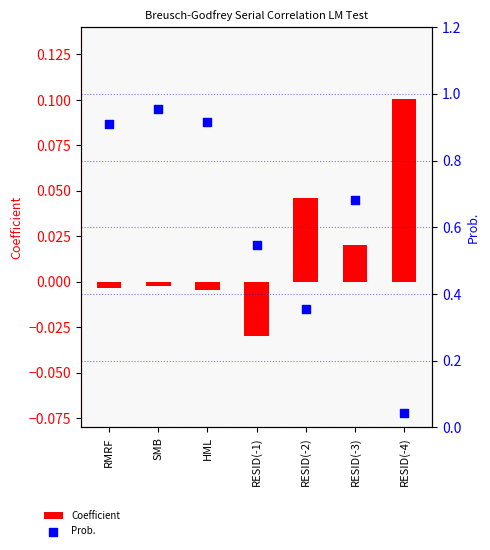

What are all the series names shown in the legend?

Coefficient, Prob.